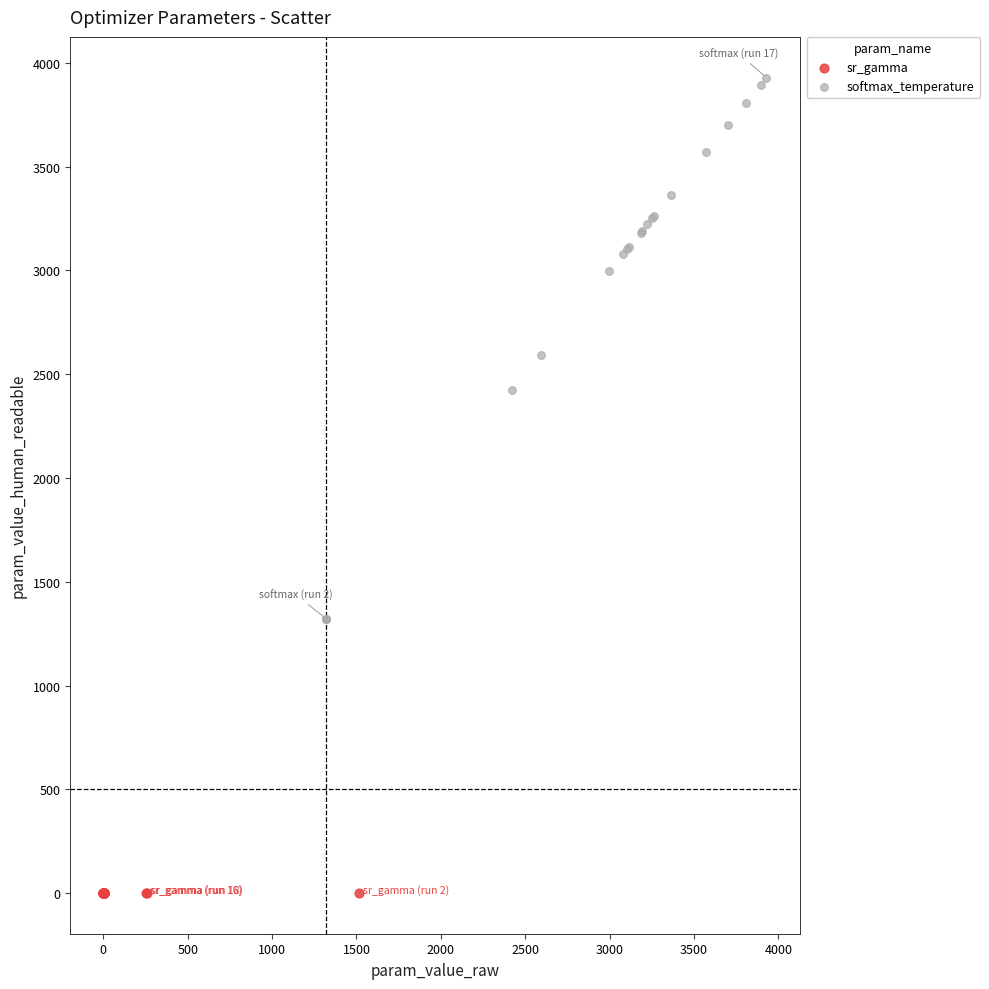

Which series reaches the minimum Y coordinate?

sr_gamma